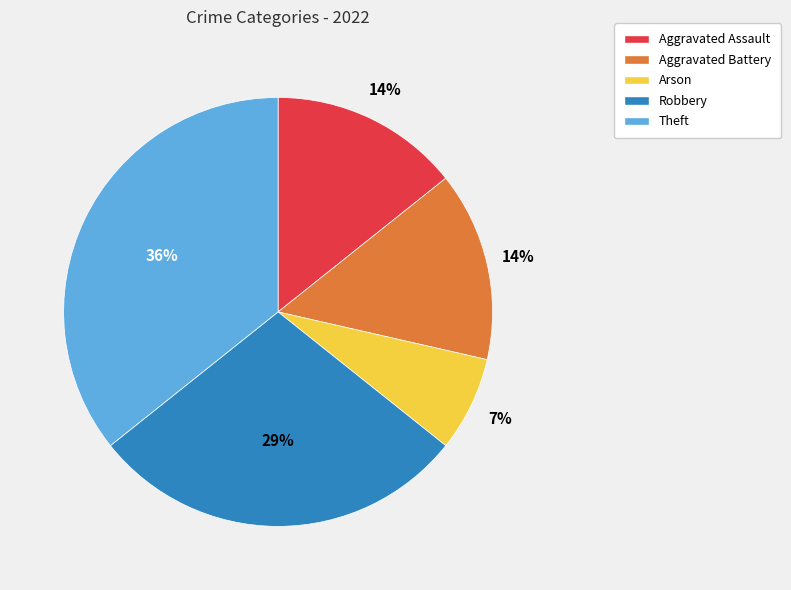

The Theft slice represents 48% of the pie. True or false?

False